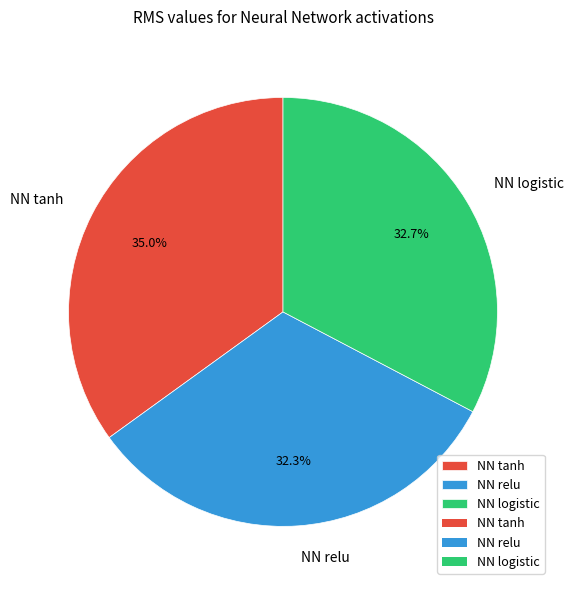

Is it true that NN relu is 44% of the pie?

False